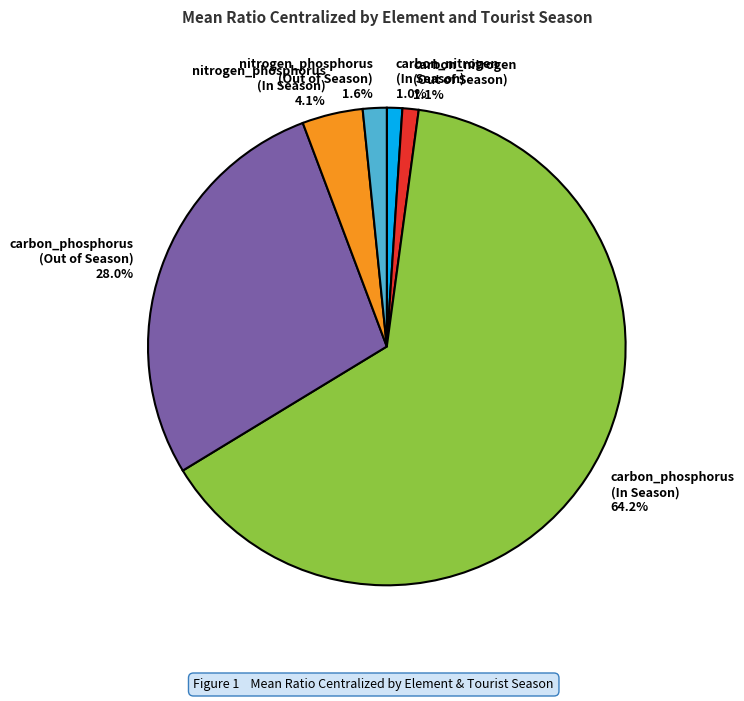

Is there any slice that represents more than half of the pie?

Yes